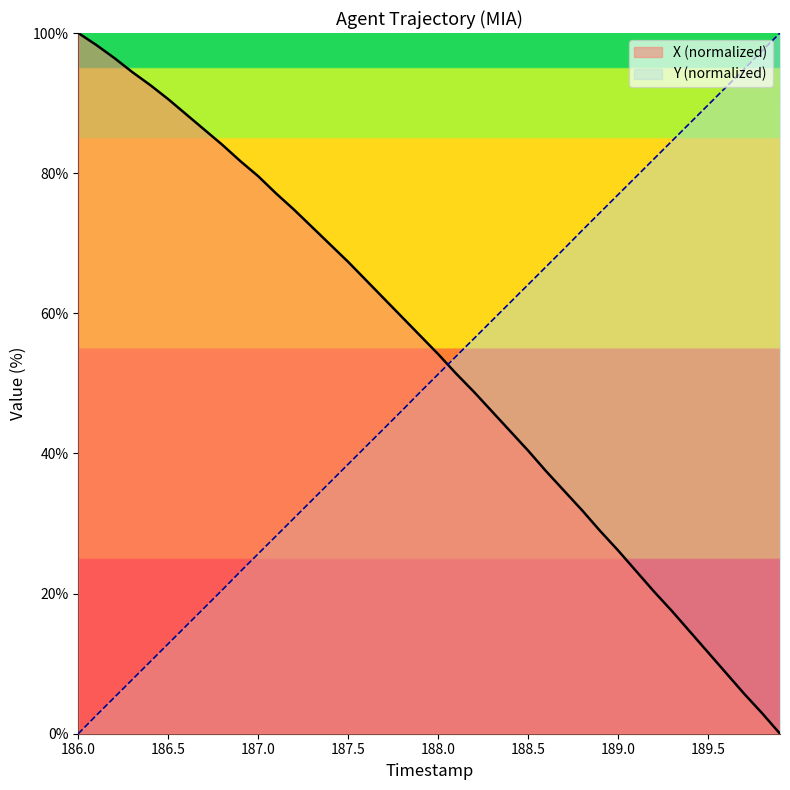

What value does the X series have at 186.5?

90.6